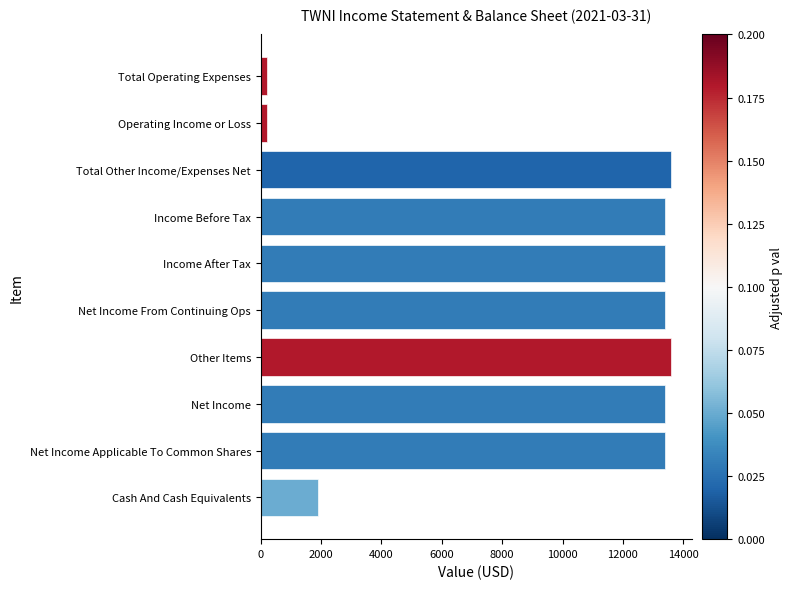

The value at Net Income is 13400. True or false?

True